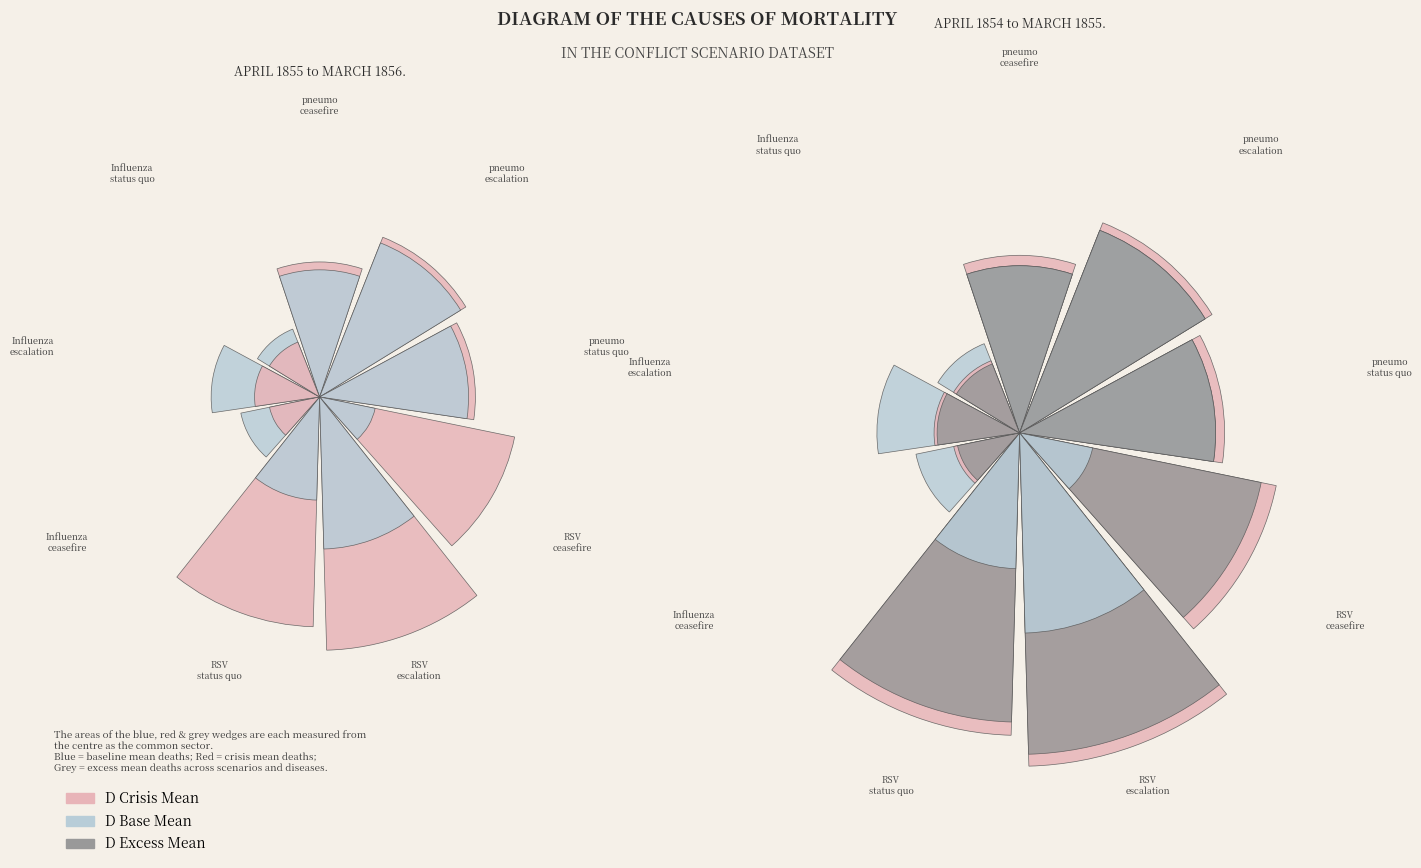

What is the total percentage of Influenza/ceasefire and RSV/ceasefire?

7.7%